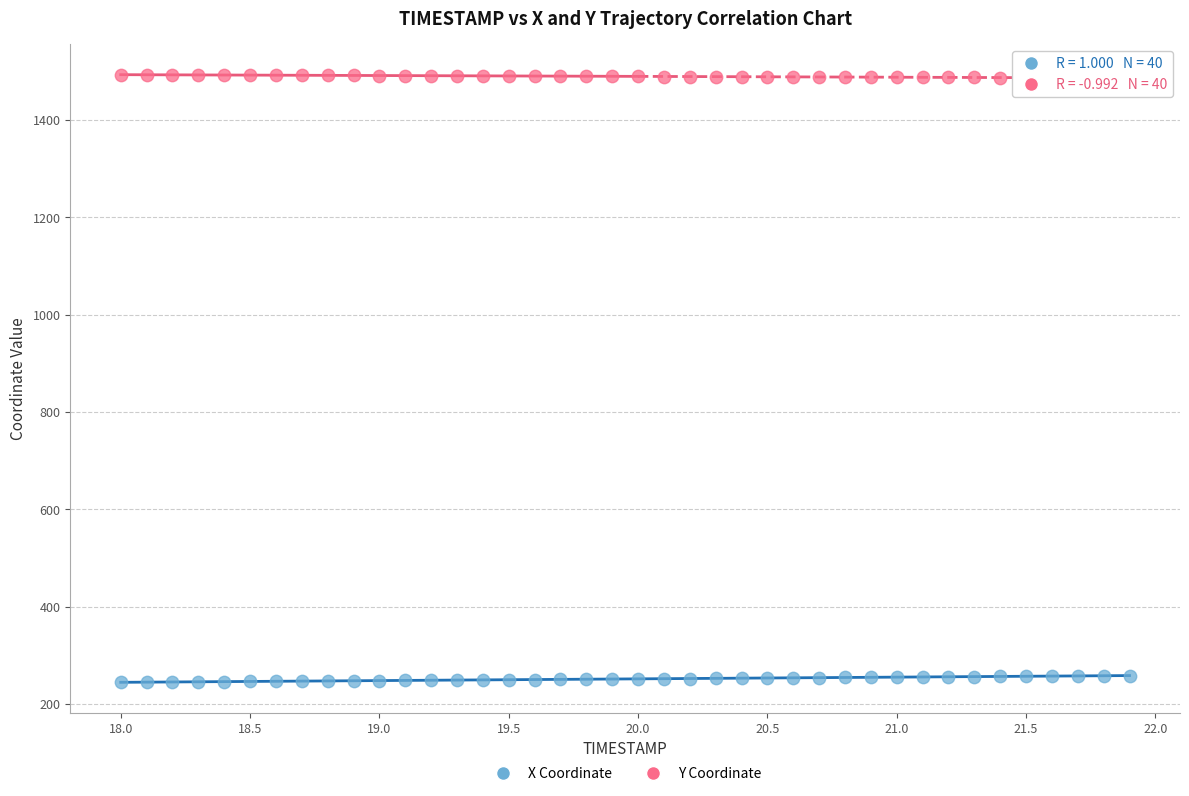

What are all the series names shown in the legend?

X Coordinate, Y Coordinate